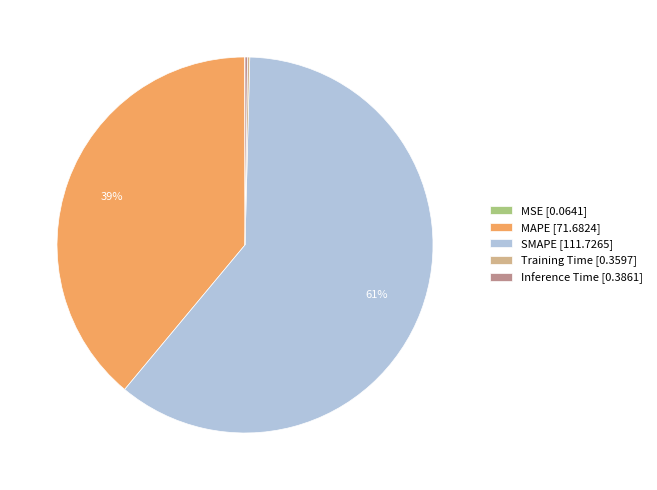

The MAPE [71.6824] slice represents 47% of the pie. True or false?

False